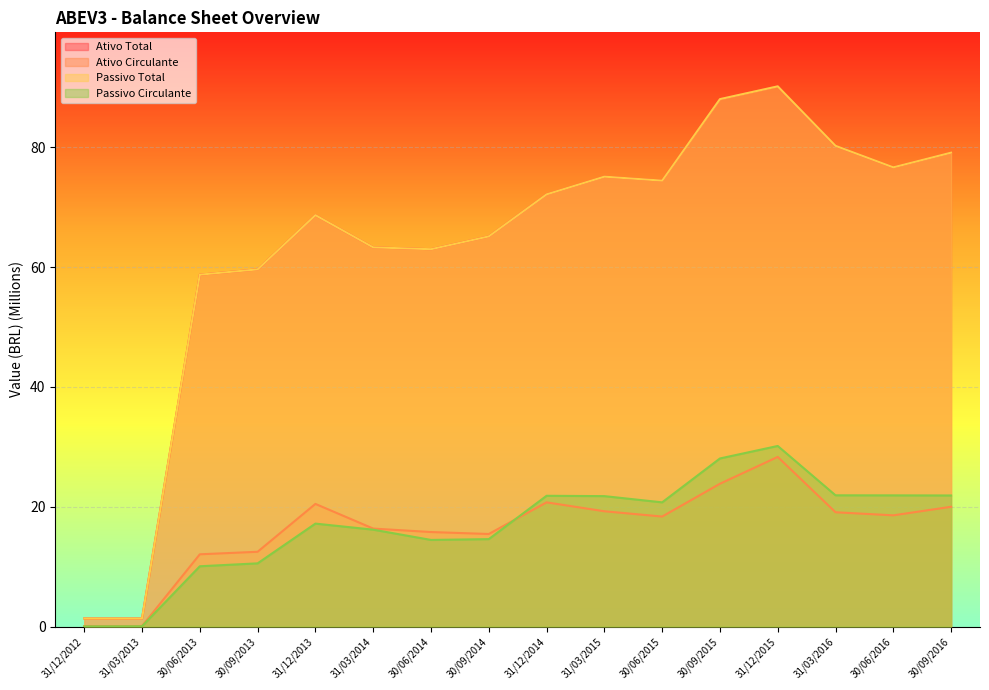

Where does the Passivo Circulante series first go above 20?

31/12/2014